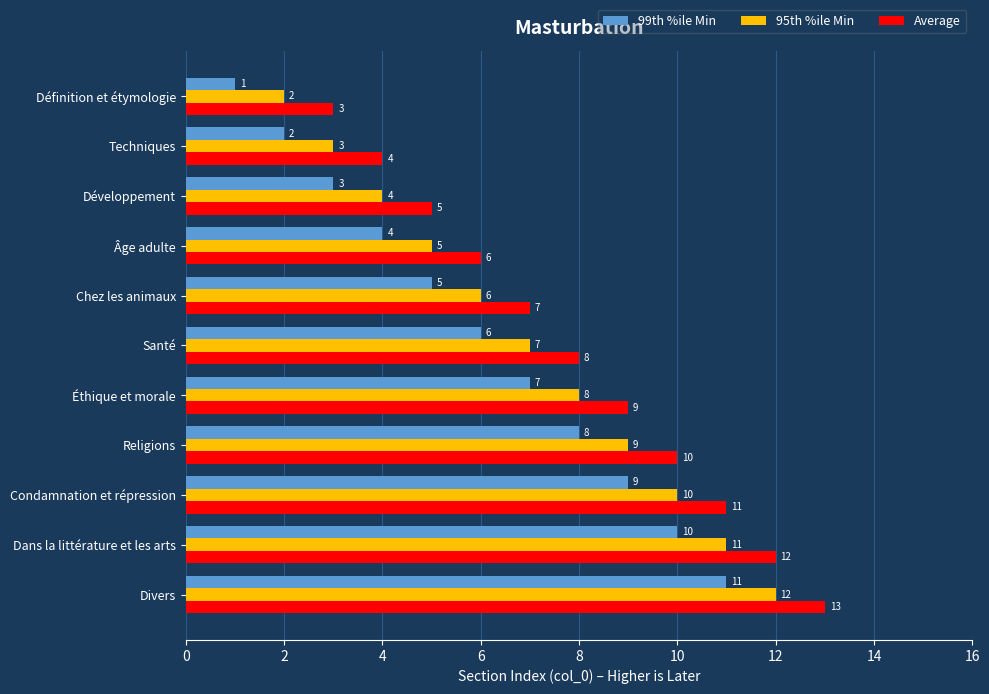

What is the average value of the 99th %ile Min series?

6